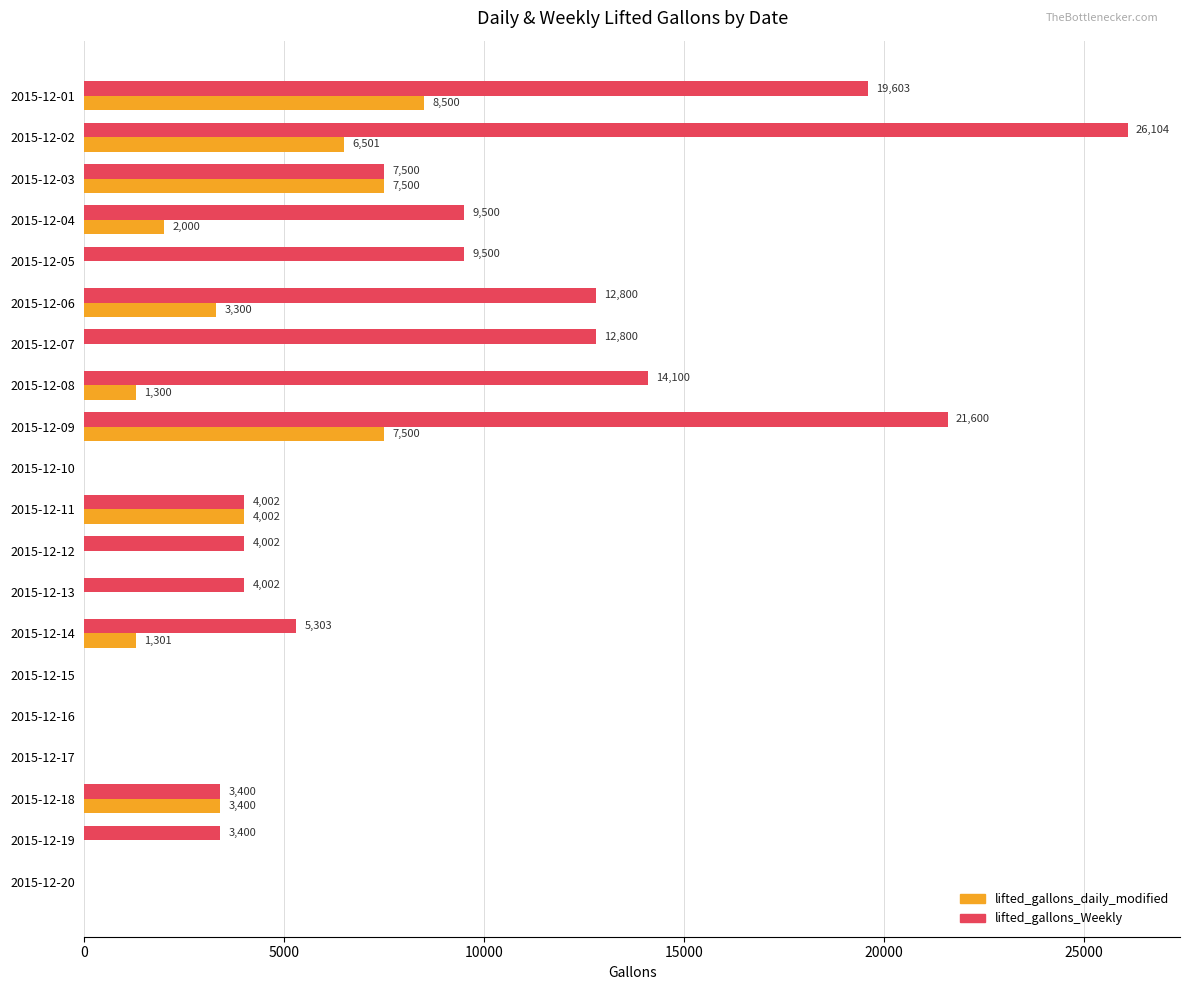

Is it true that lifted_gallons_daily_modified equals 0 at 2015-12-13?

True